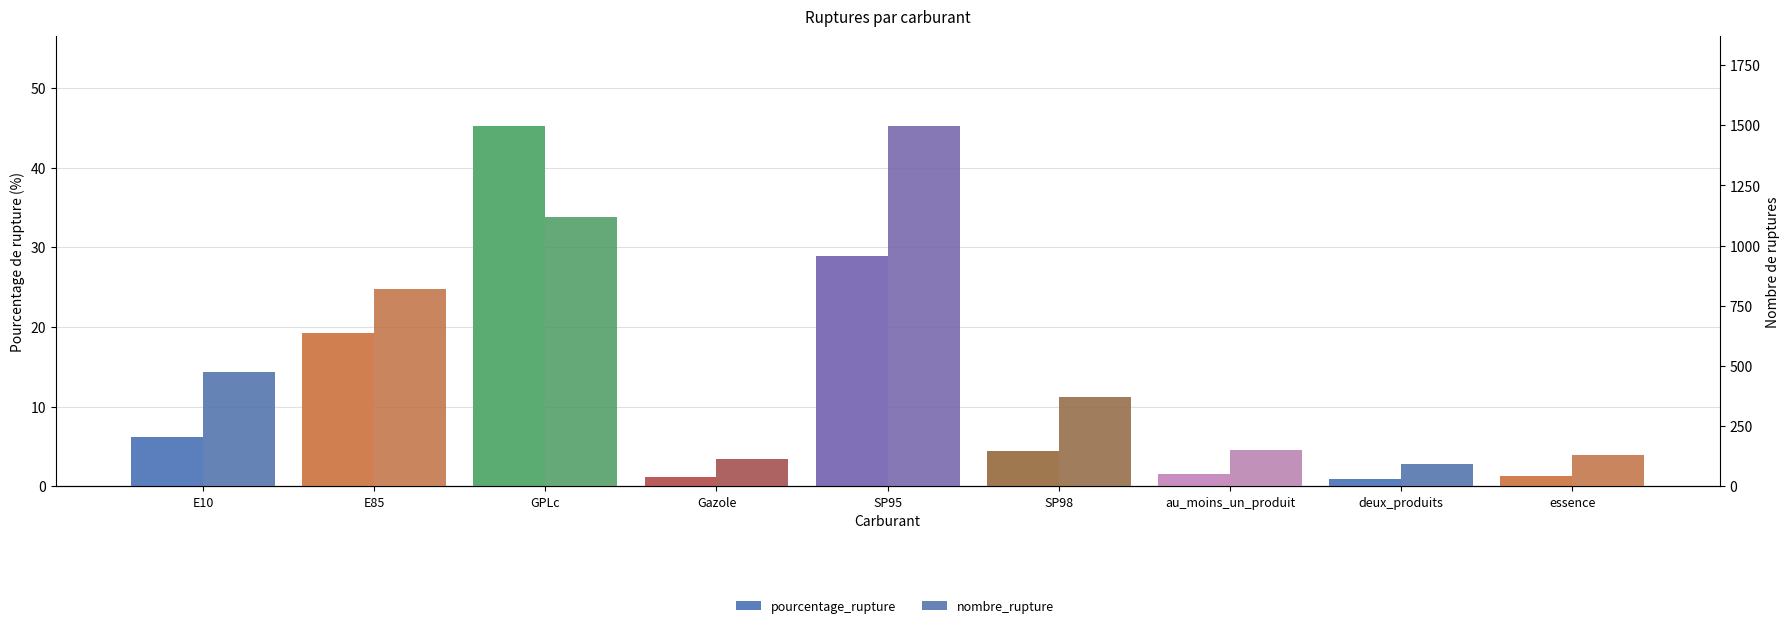

Between E85 and SP95, which is larger?

SP95